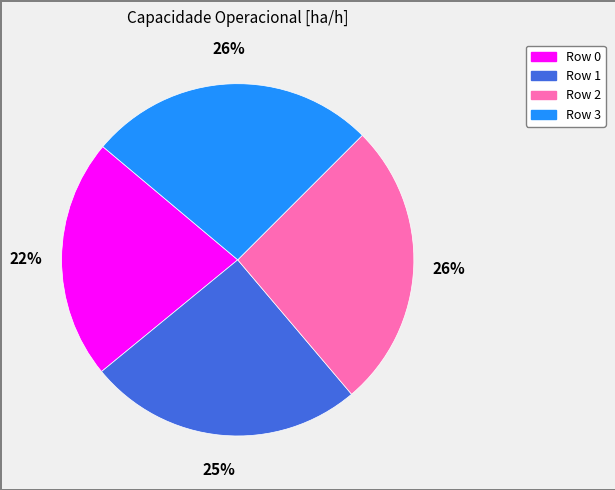

Is there a majority slice in this chart?

No